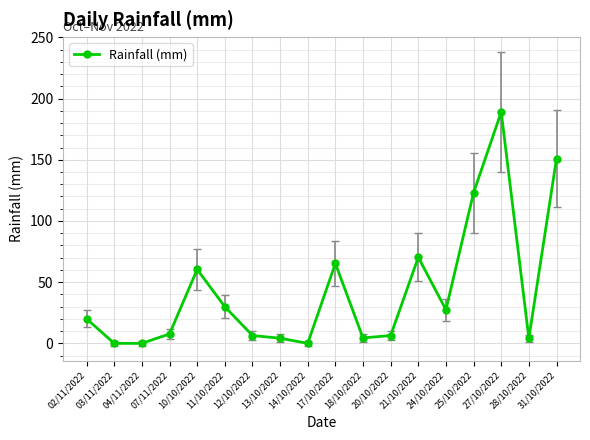

What is the ratio of the value at 20/10/2022 to the value at 18/10/2022?

1.5